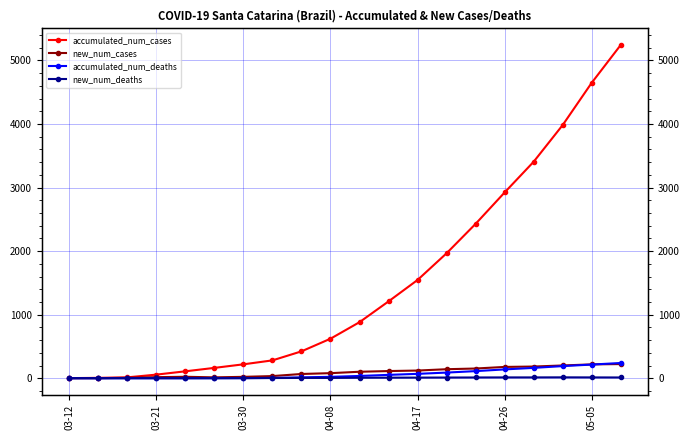

What is the value of the accumulated_num_cases point at the 7th from the left?

219